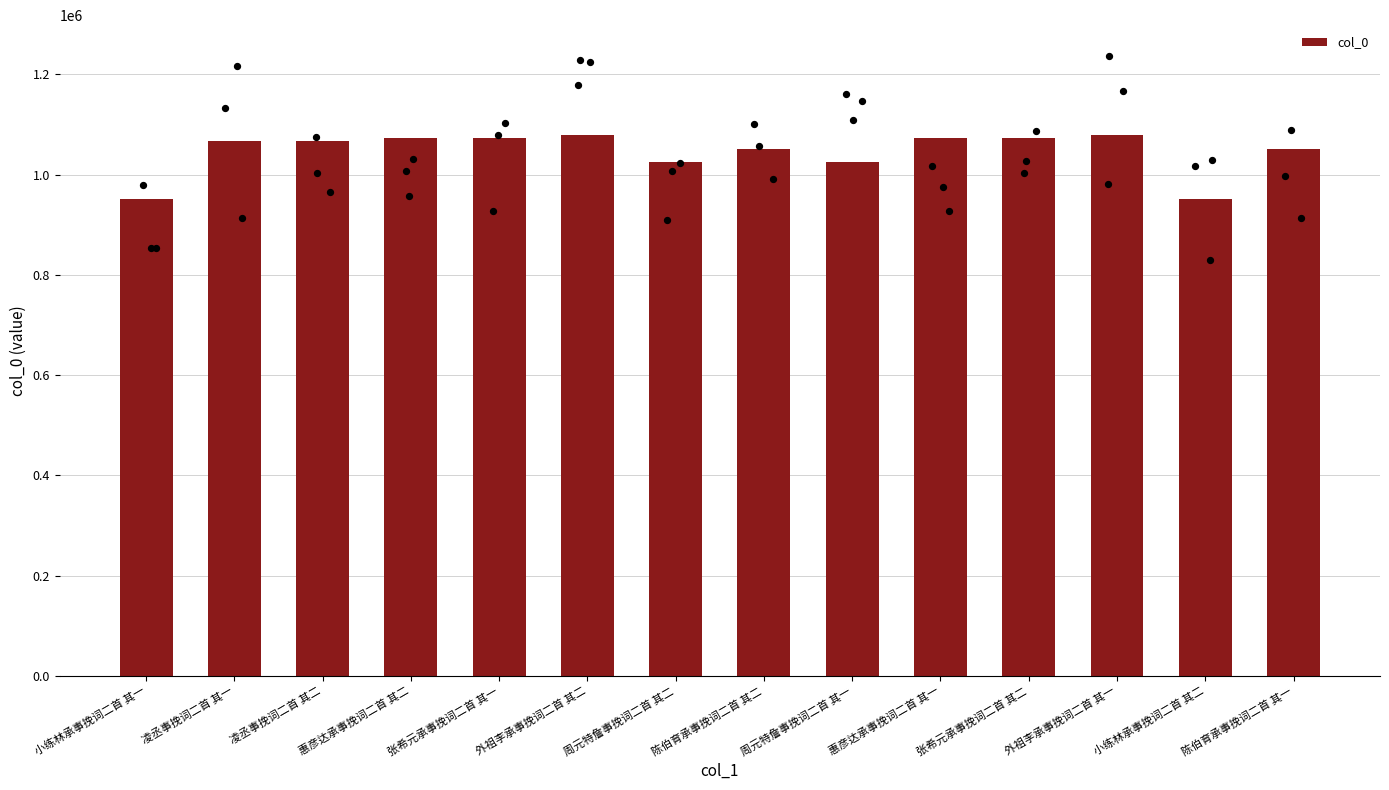

Between 惠彦达承事挽词二首 其二 and 外祖李承事挽词二首 其二, which is larger?

外祖李承事挽词二首 其二